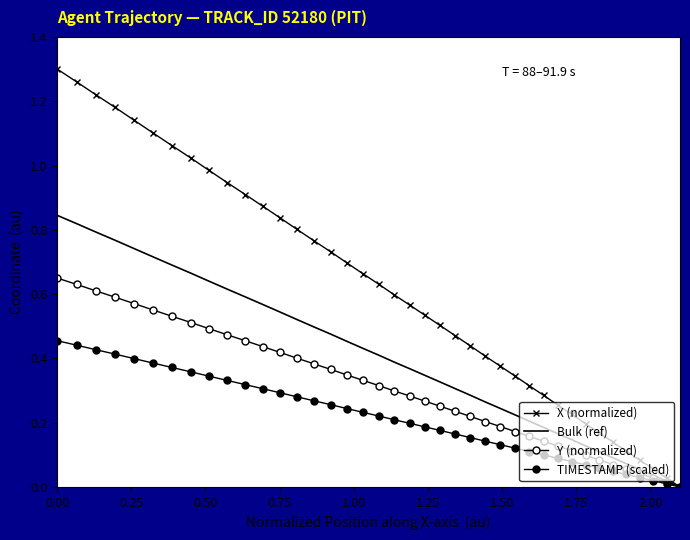

True or false: X (normalized) has more than 0 interior local peaks.

False